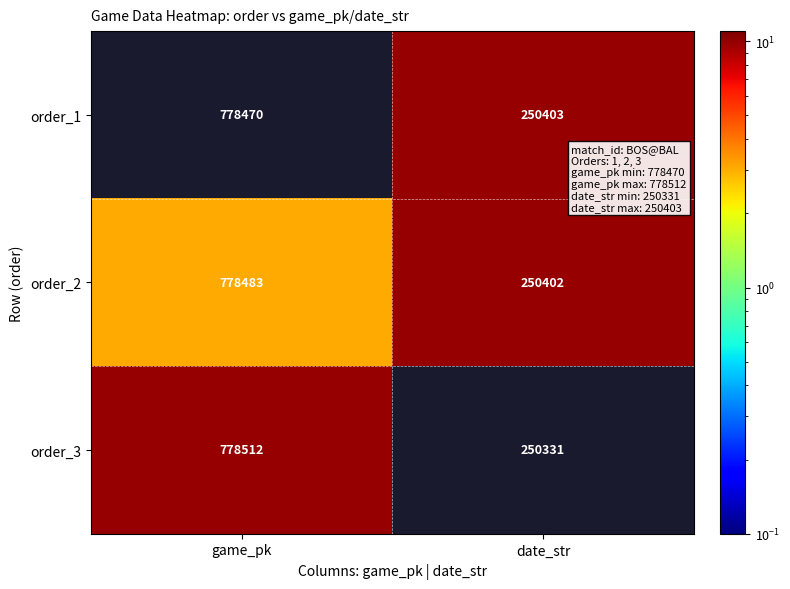

Rank the series at date_str from highest to lowest value.

order_1, order_2, order_3